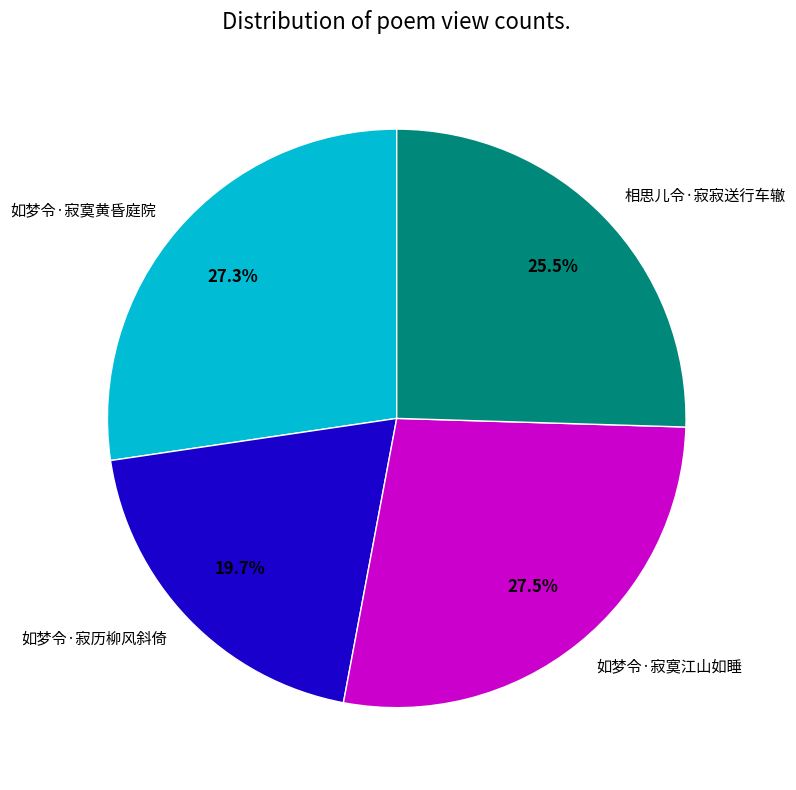

To the nearest percent, what portion does 如梦令·寂历柳风斜倚 represent?

20%